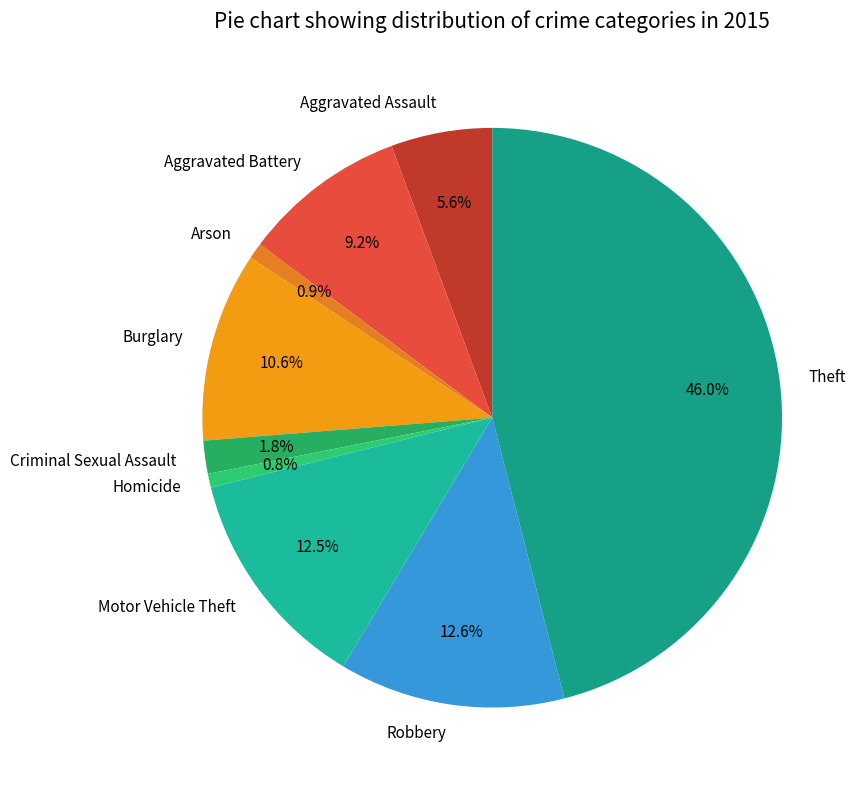

How much of the chart is everything except Homicide?

99.2%